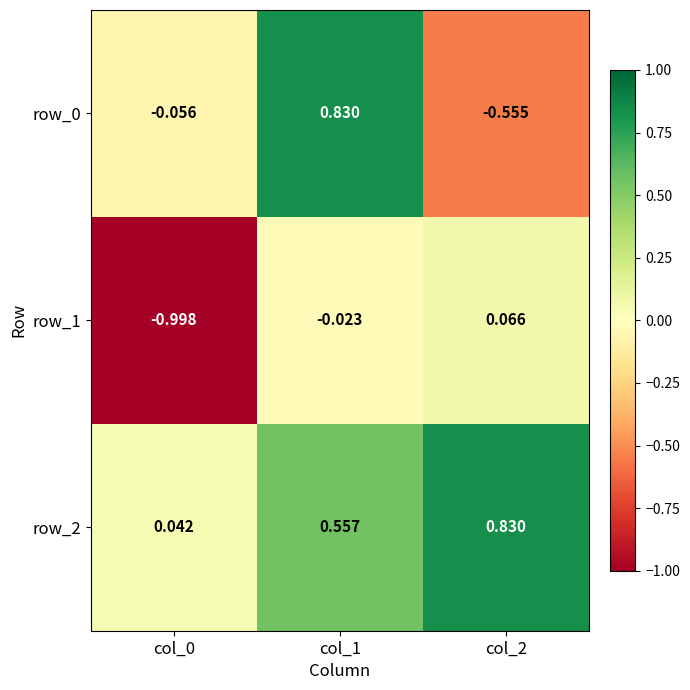

What is the difference between the maximum and second lowest values in the row_2 series?

0.3